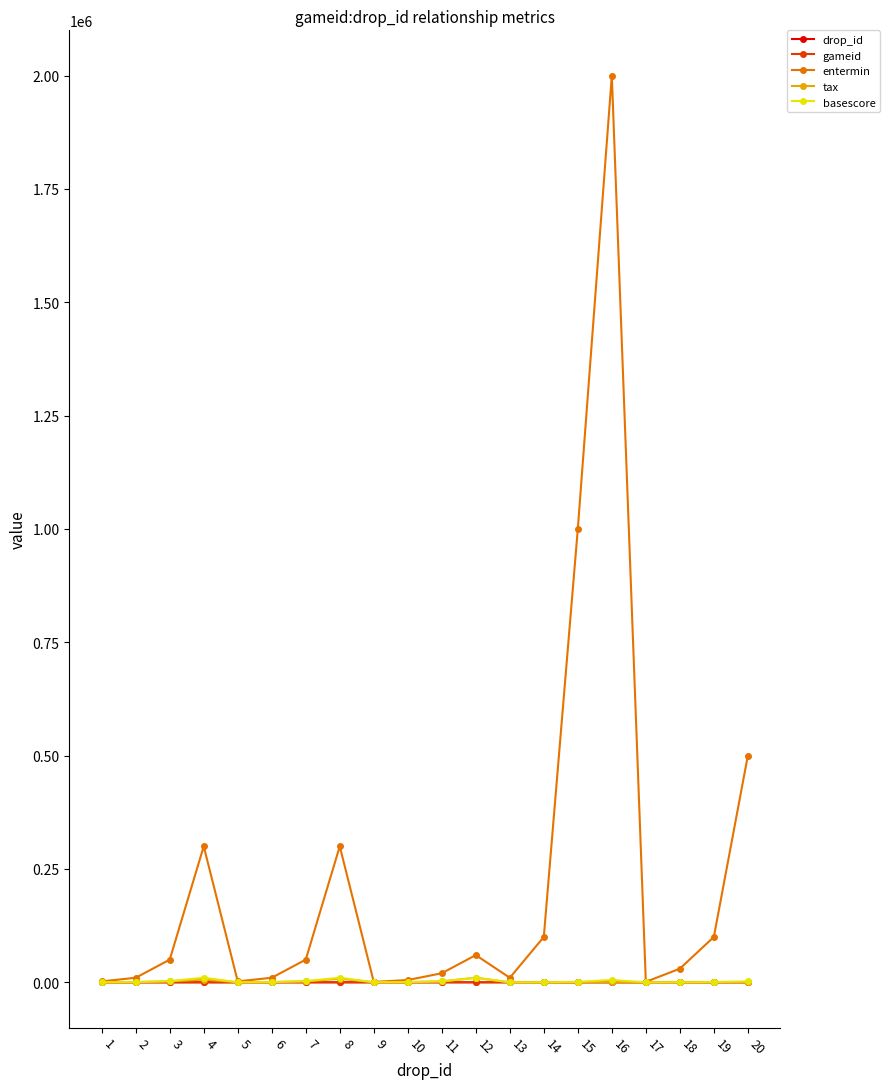

At which category is the sum across all series the highest?

16